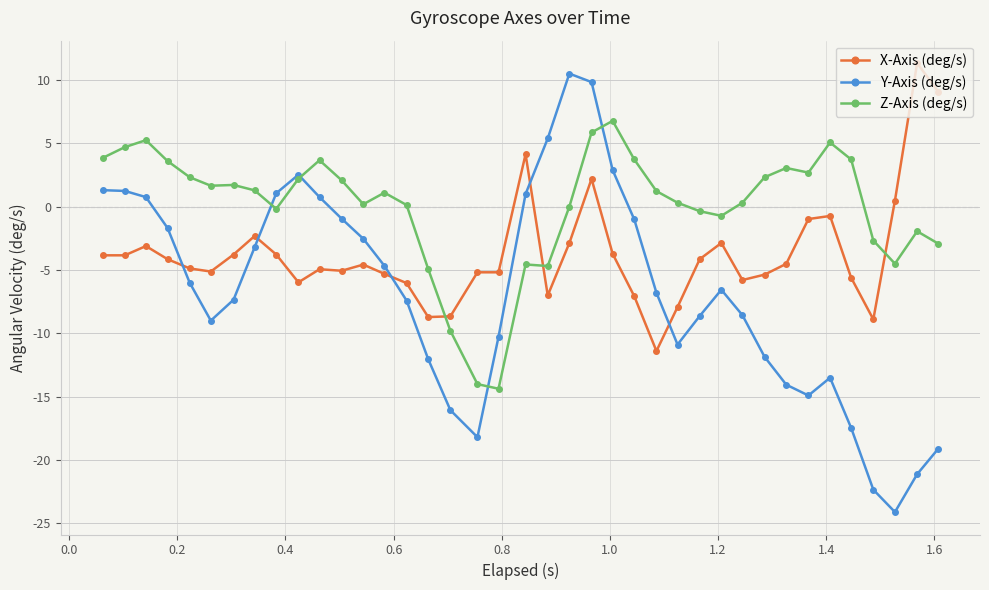

How many series are shown in this chart?

3